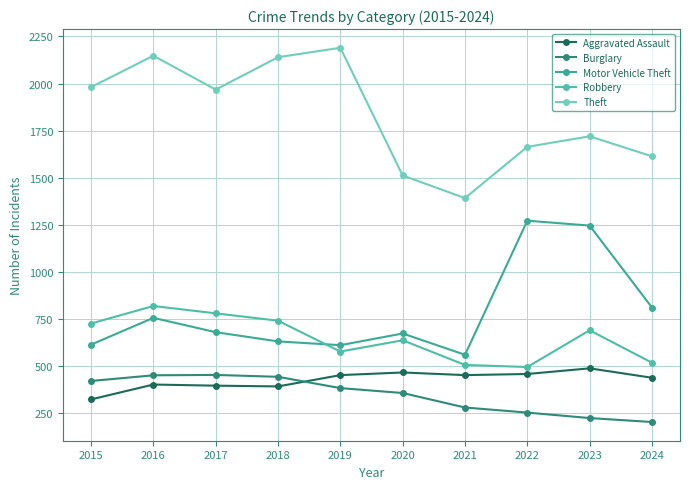

Which series has the largest total across all categories?

Theft